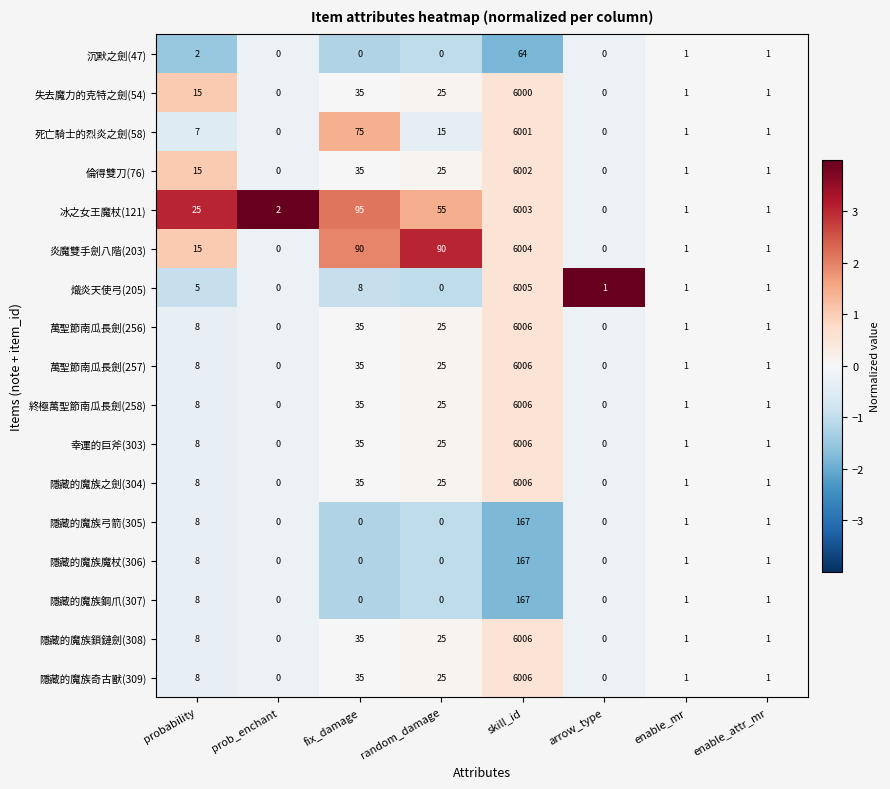

At which label is 倫得雙刀(76) closest to 3001?

fix_damage